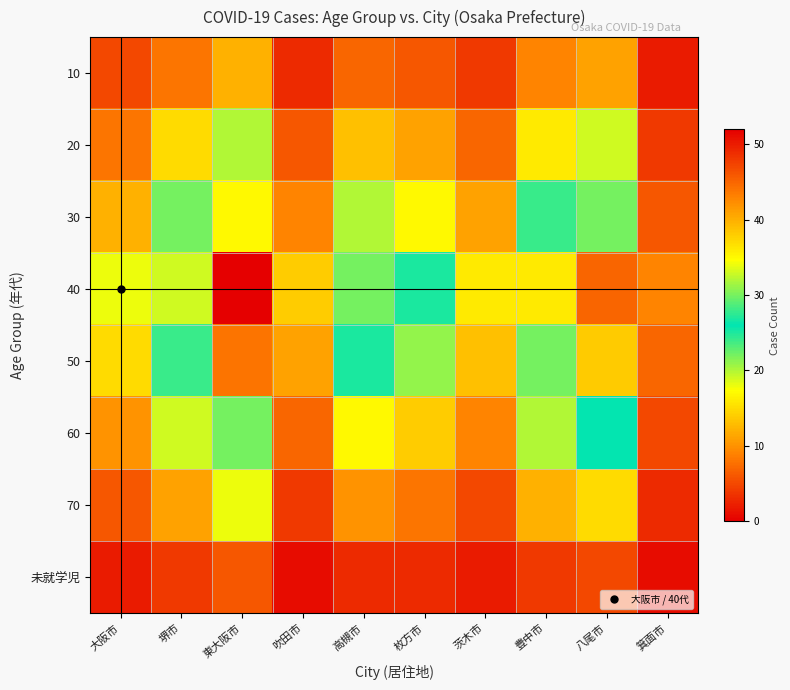

Which series changed the most between 東大阪市 and 枚方市?

40